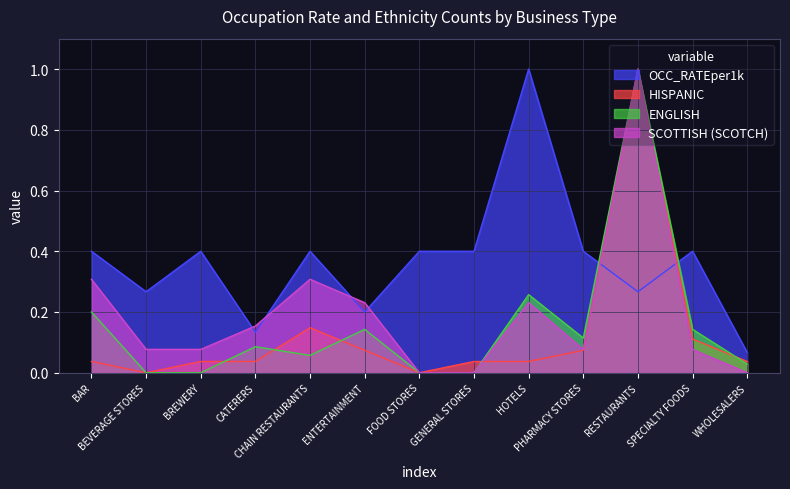

How many positive values does the SCOTTISH (SCOTCH) series have?

10